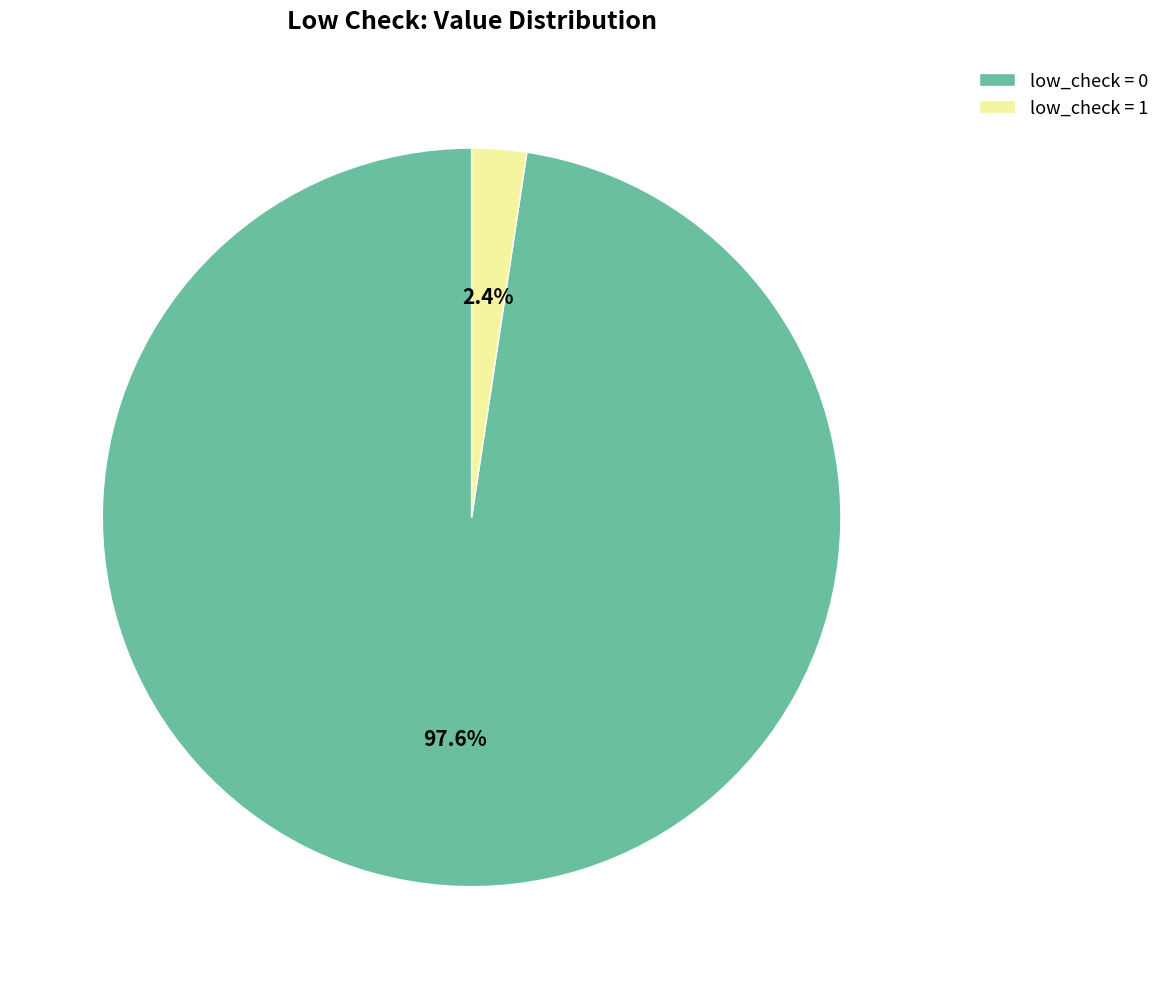

Which slice is the largest?

low_check = 0